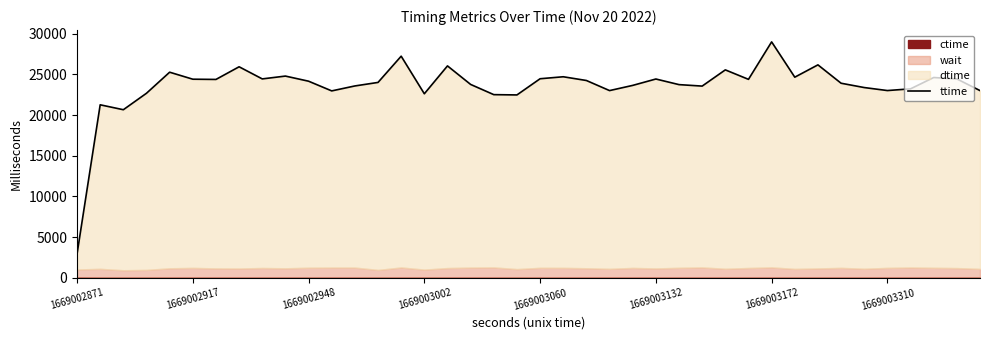

At which label does ttime reach its peak?

1669003172